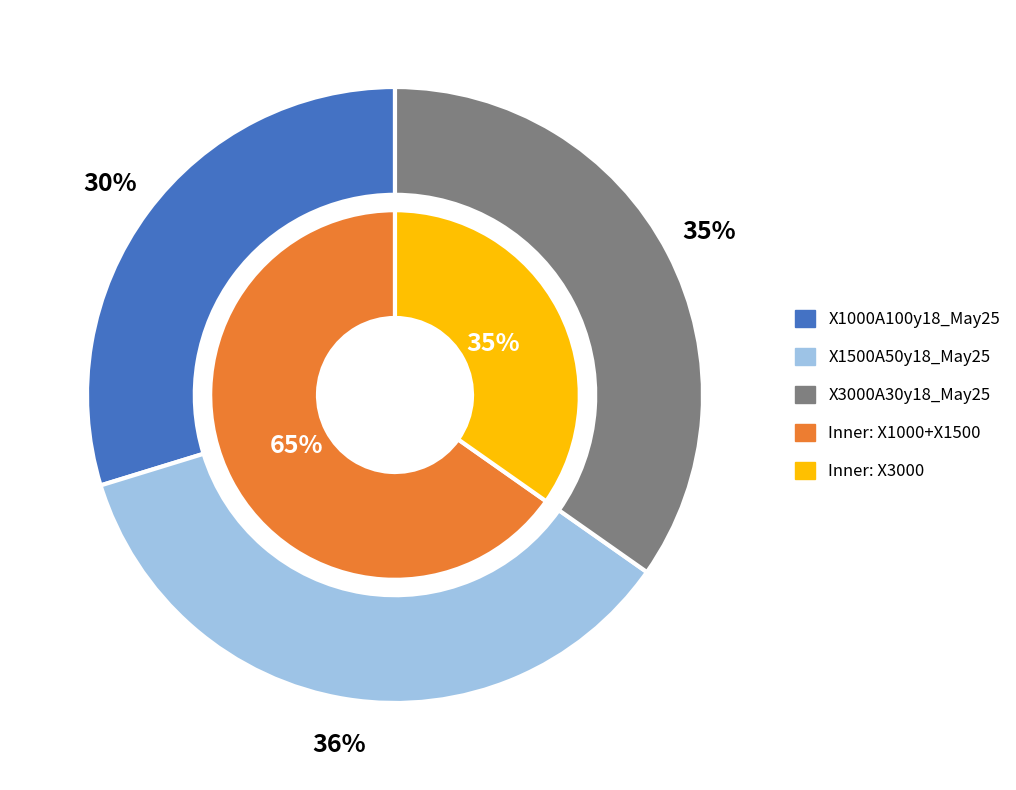

The X1000A100y18_May25 slice represents 30% of the pie. True or false?

True